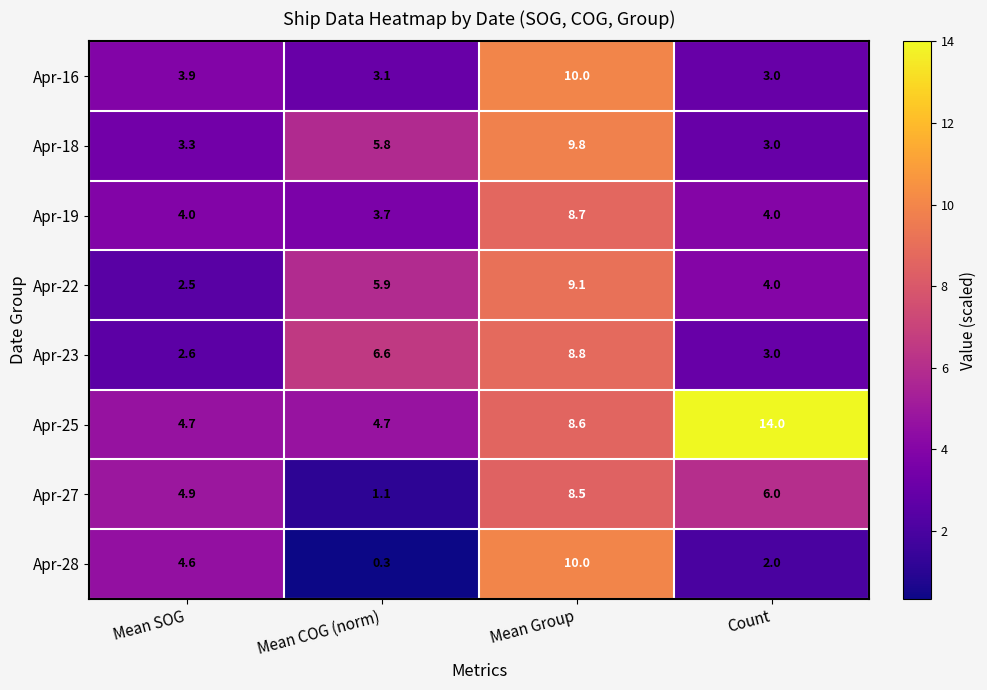

At which label does Apr-18 first exceed 5?

Mean COG (norm)